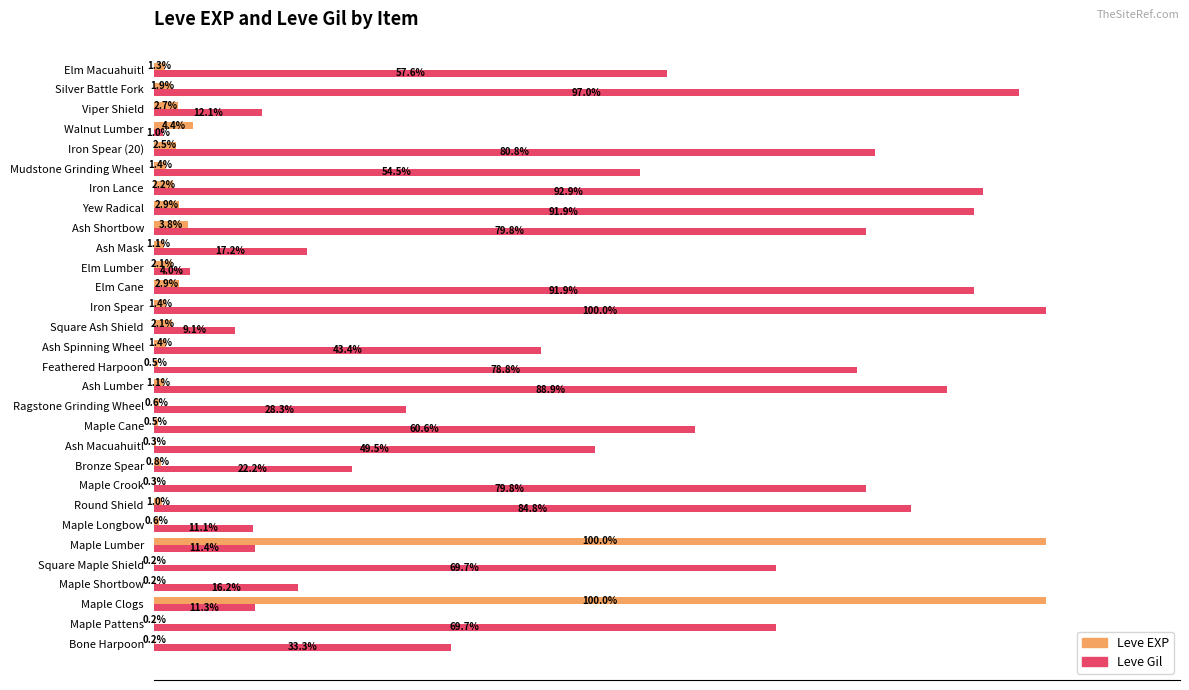

At which label is Leve EXP closest to 50?

Walnut Lumber